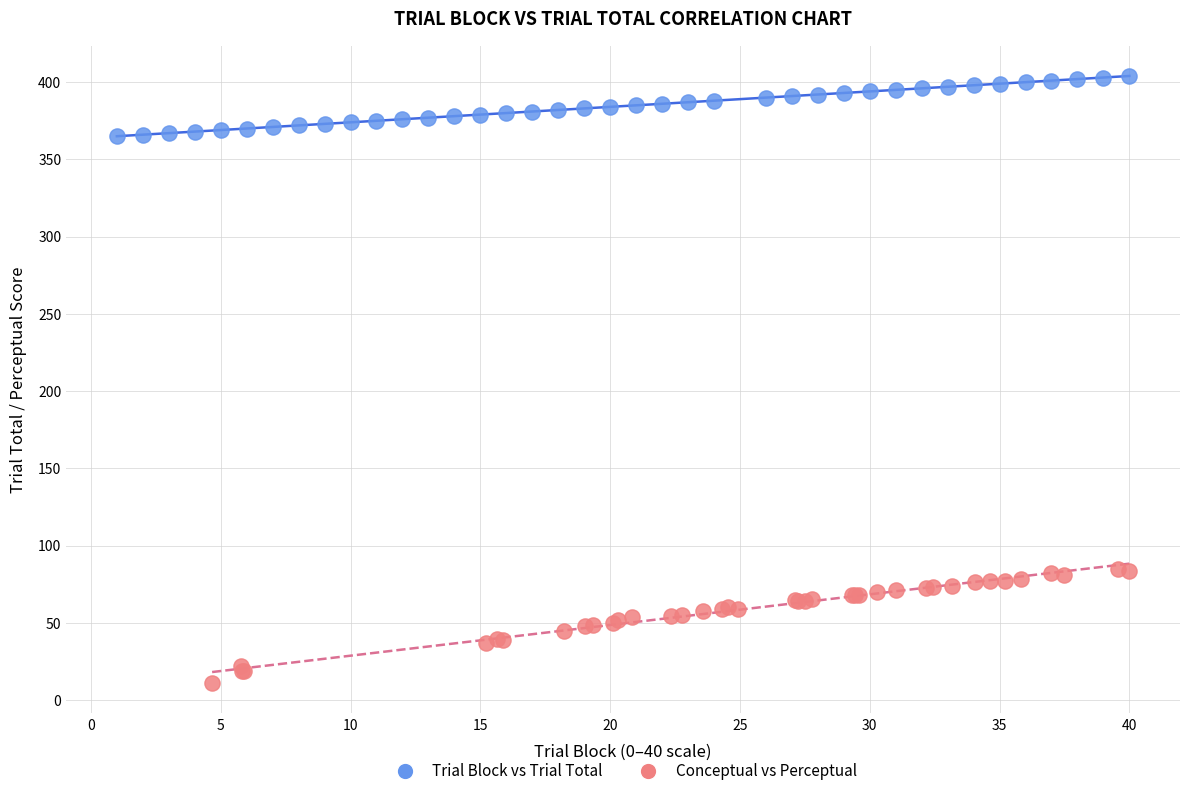

Which series reaches the minimum Y coordinate?

Conceptual vs Perceptual